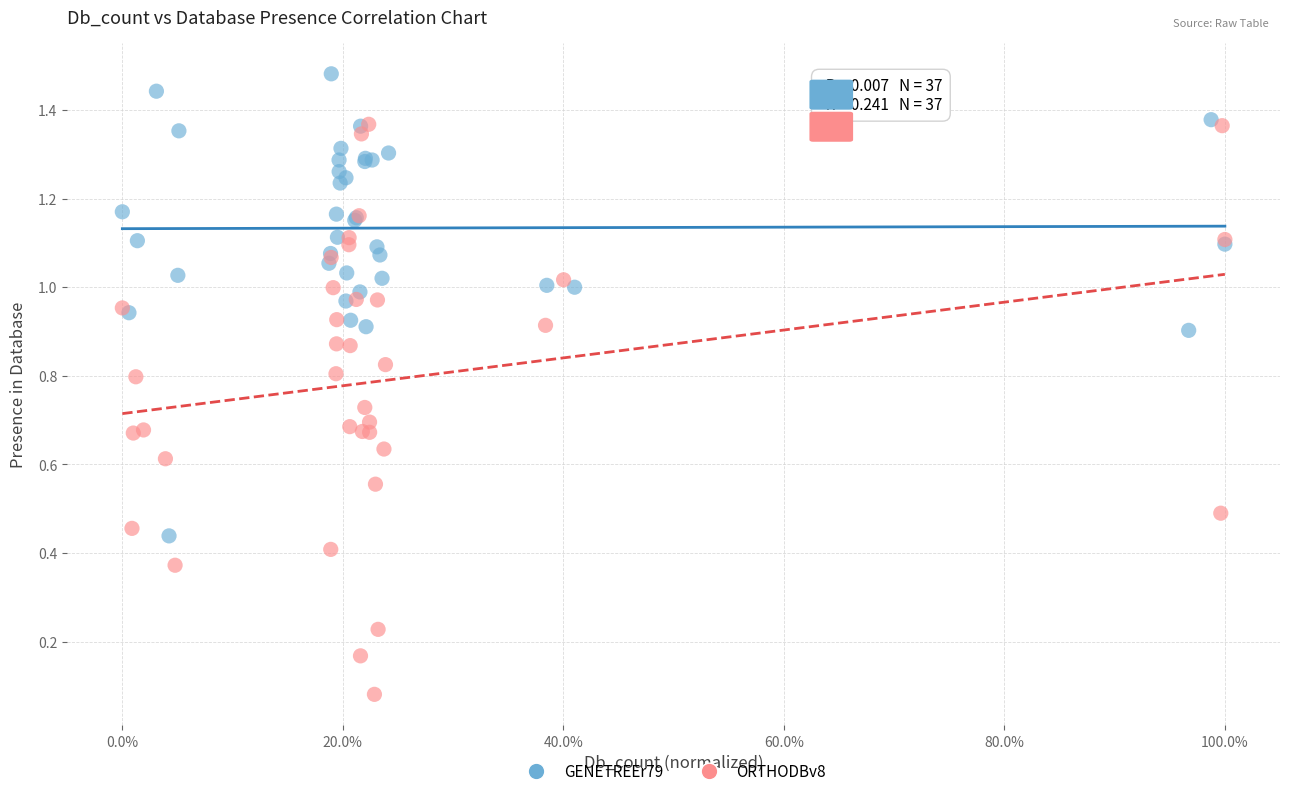

Which series has the widest spread of Y values?

ORTHODBv8